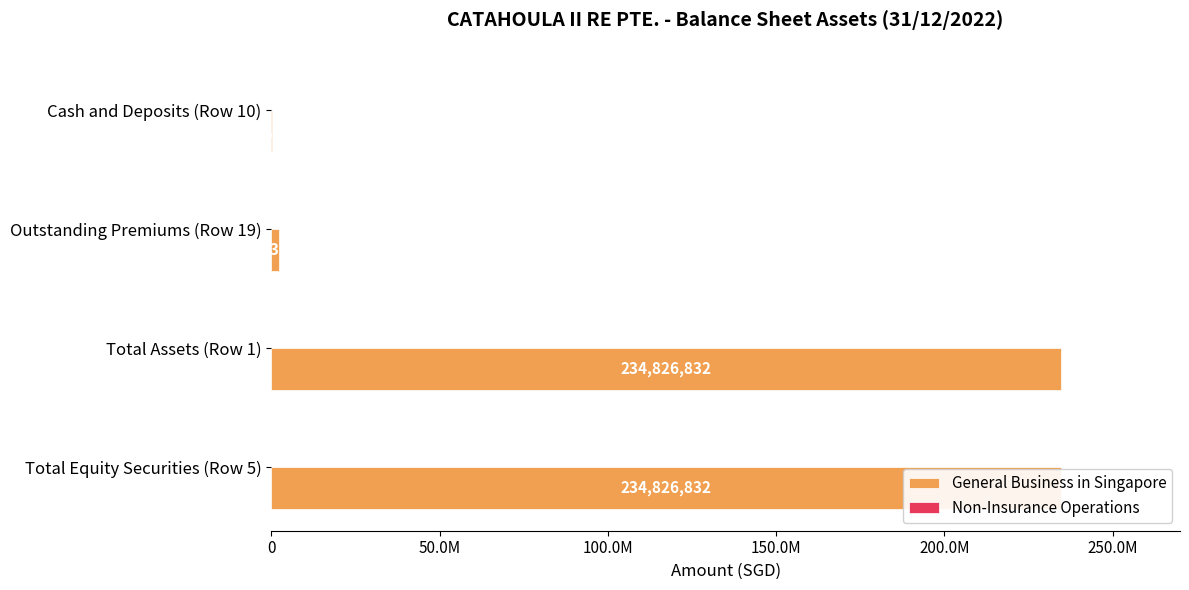

What position from the left is Total Assets (Row 1)?

2